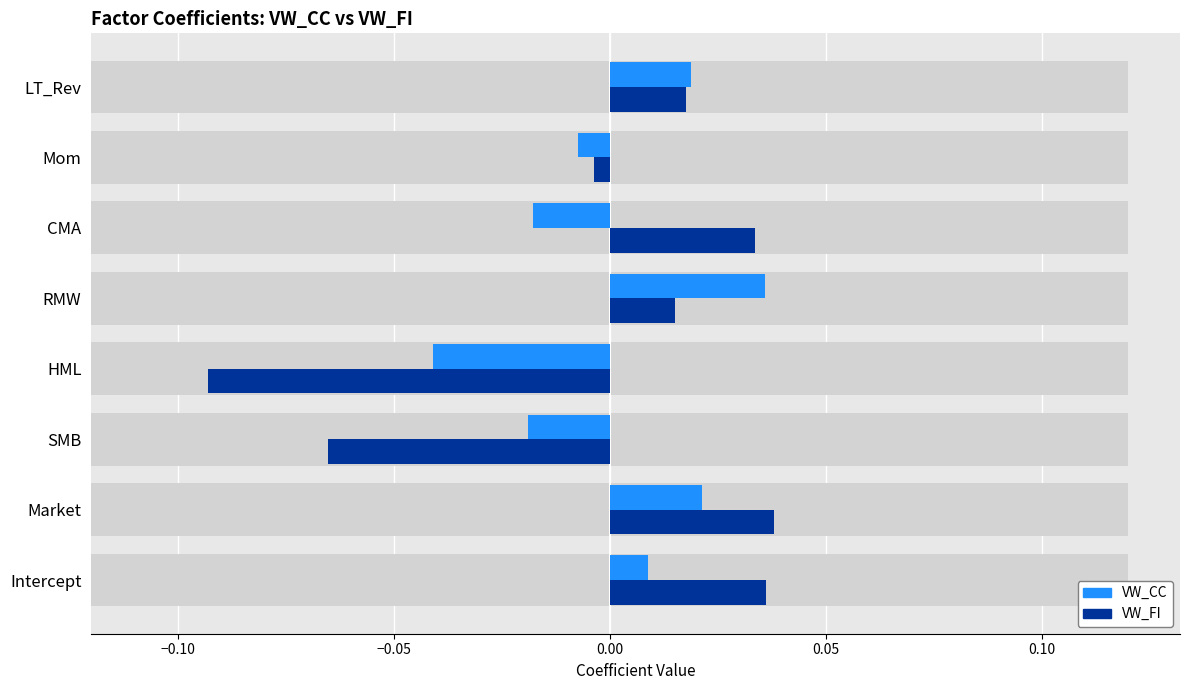

How many categories are shown in the chart?

8